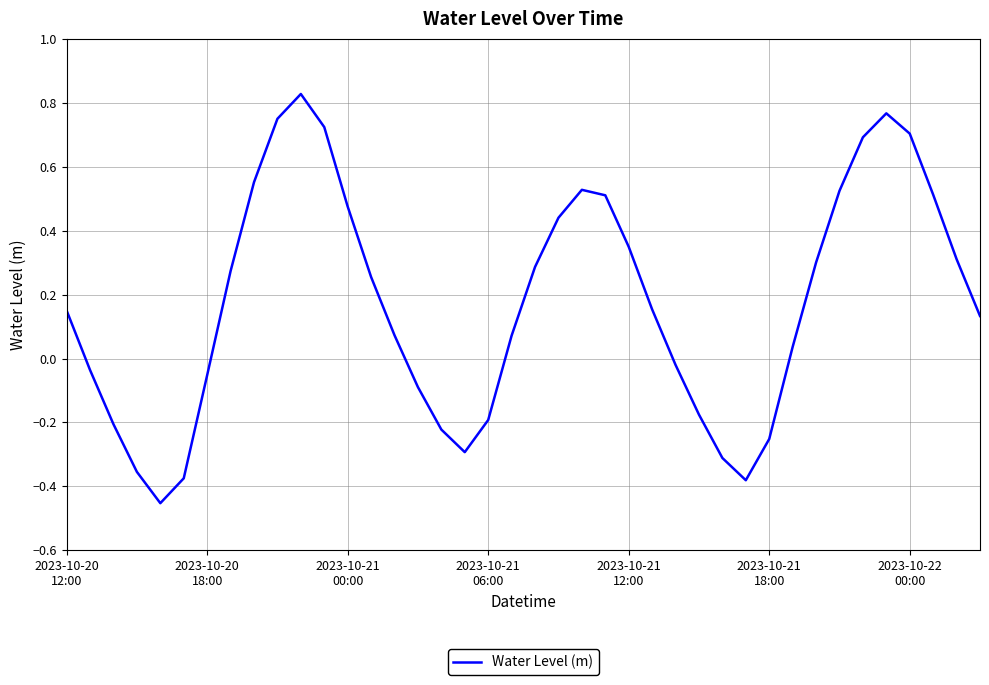

Is this an area chart (filled region under the line)?

No